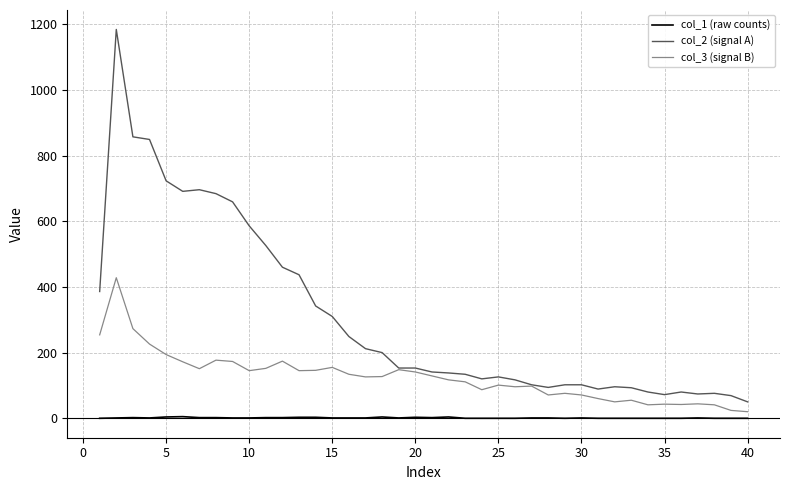

List the series in order of their overall mean, highest first.

col_2 (signal A), col_3 (signal B), col_1 (raw counts)